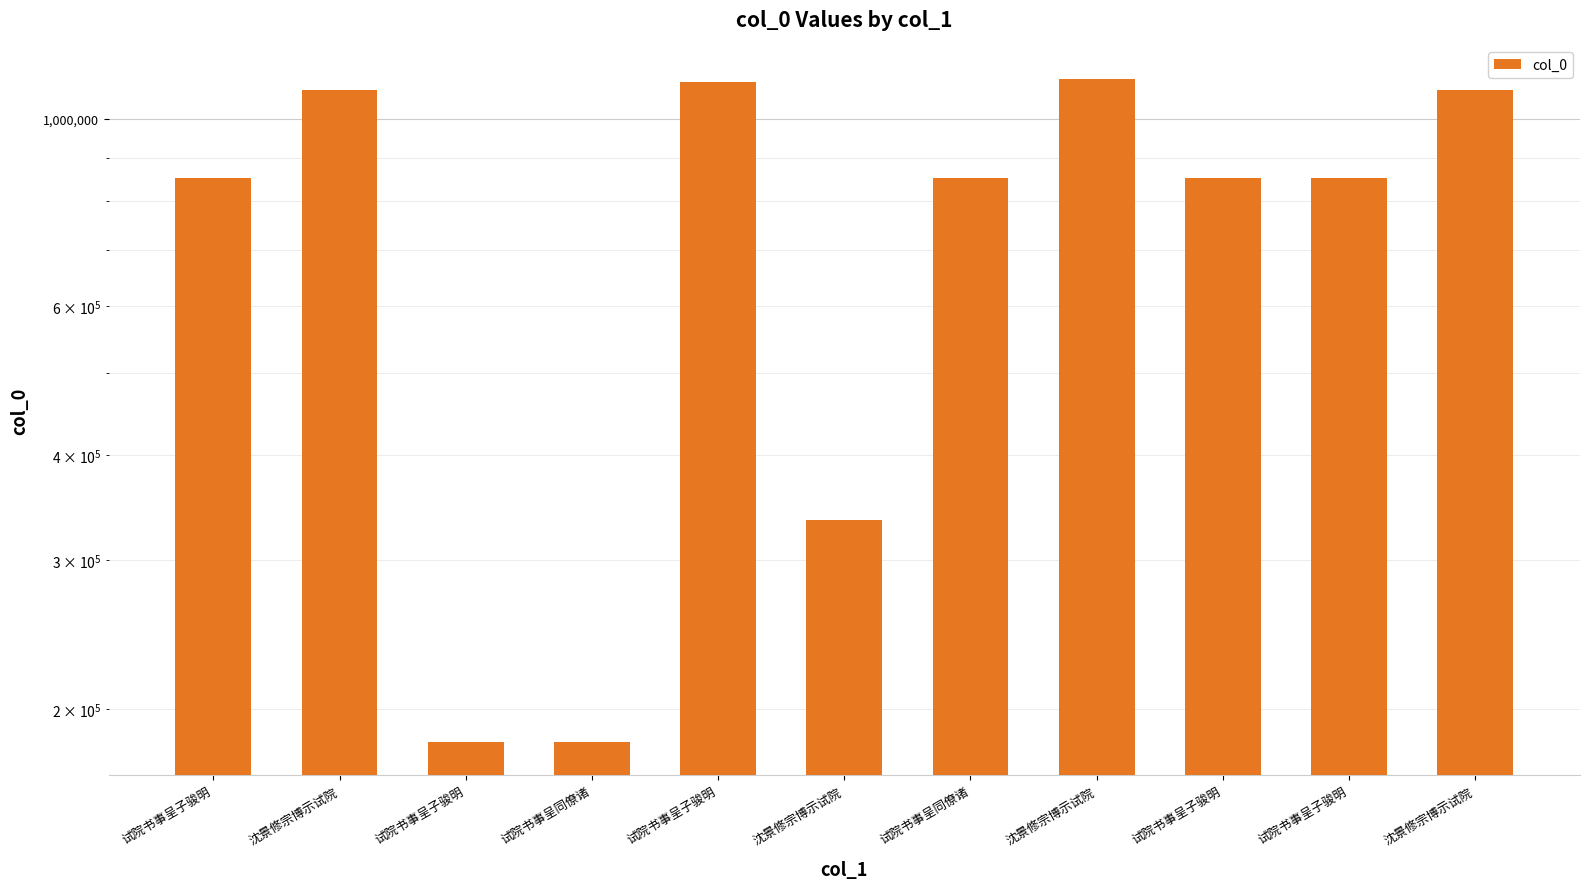

What is the maximum value shown in the chart?

1116197